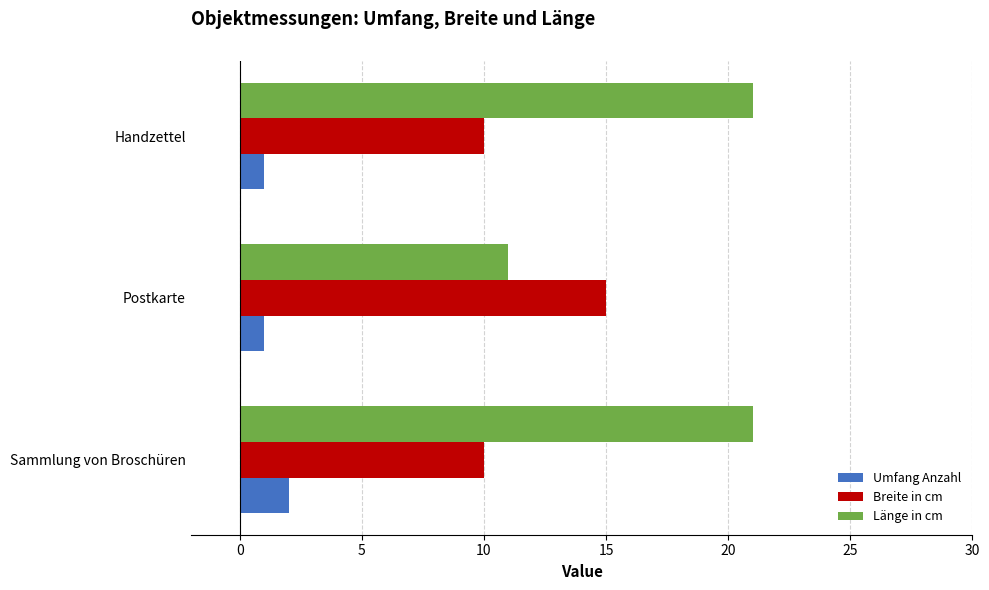

What are all the series names shown in the legend?

Umfang Anzahl, Breite in cm, Länge in cm